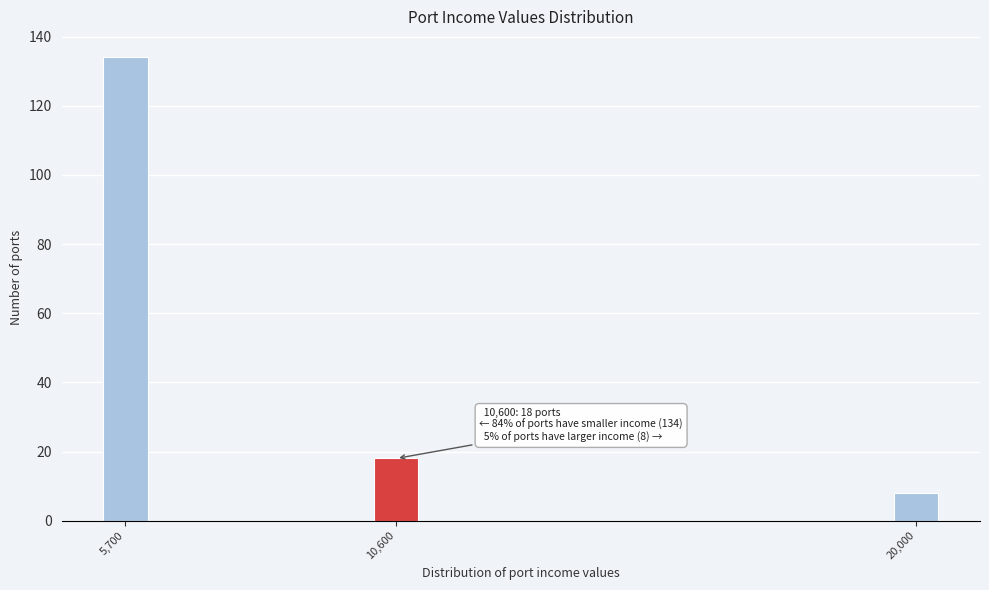

Reading left to right, extract all data points from this chart.

134	18	8